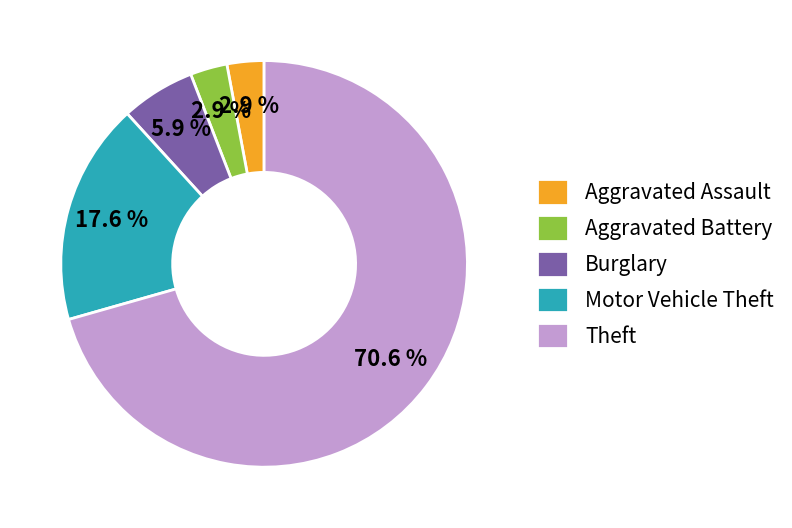

What is the total percentage of Motor Vehicle Theft and Burglary?

23.5%